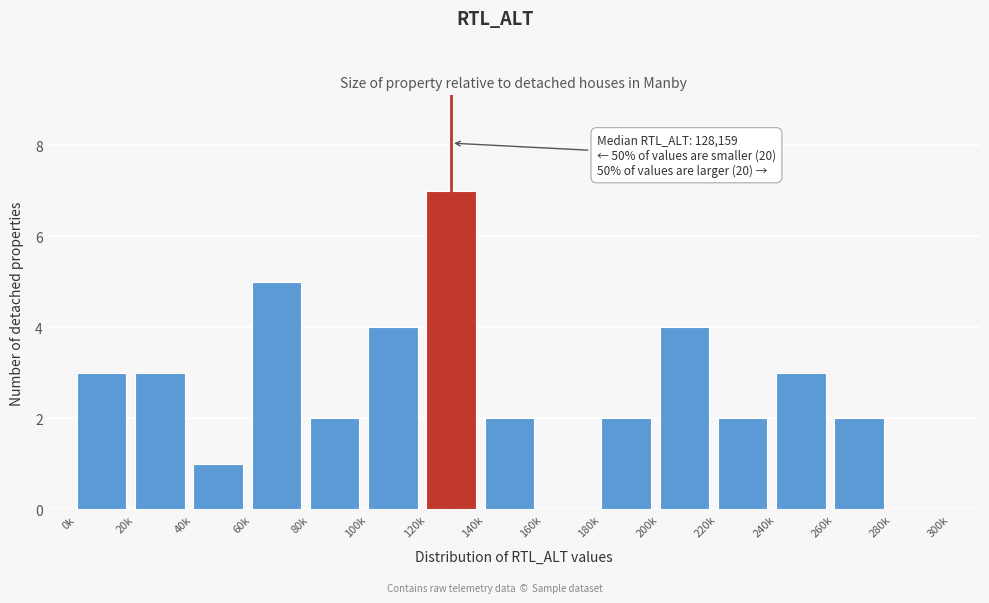

Reading left to right, list all the values displayed in this chart.

0k=3	20k=3	40k=1	60k=5	80k=2	100k=4	120k=7	140k=2	160k=0	180k=2	200k=4	220k=2	240k=3	260k=2	280k=0